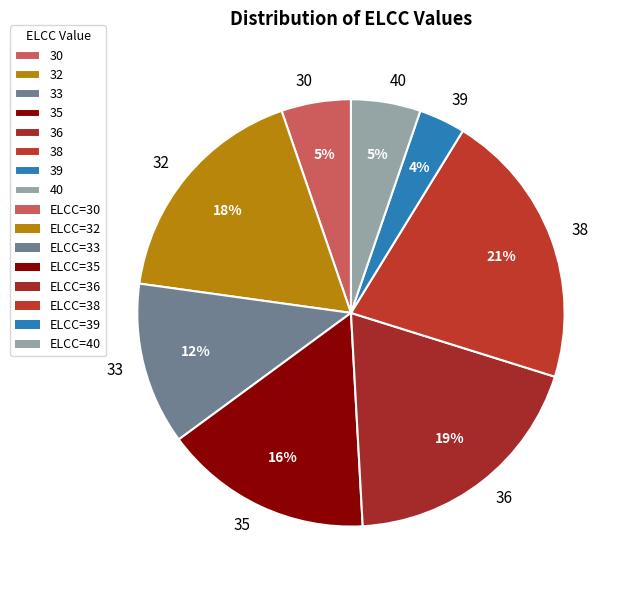

Which category has the biggest portion of the pie?

38